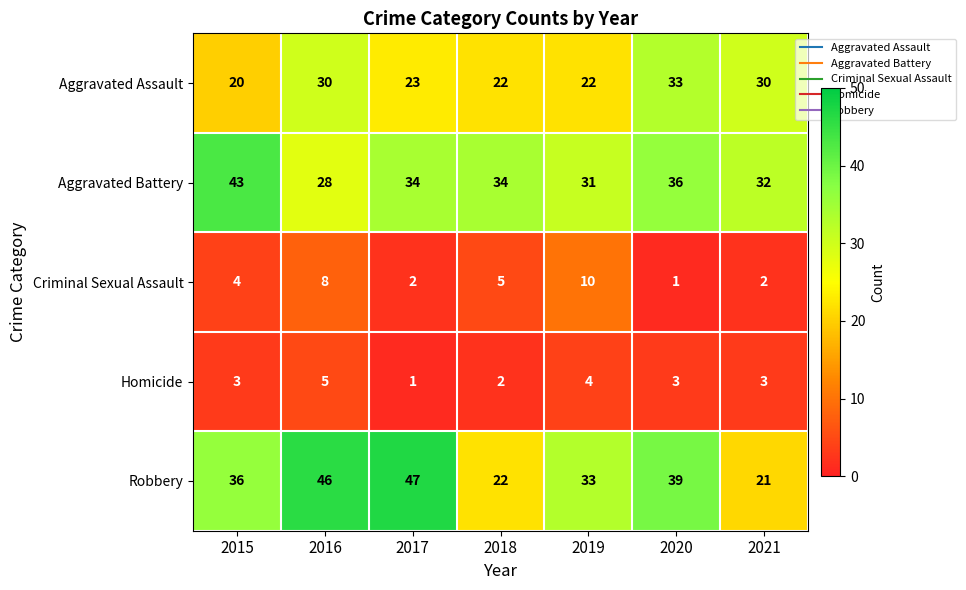

Which series has the largest range (max minus min)?

Robbery